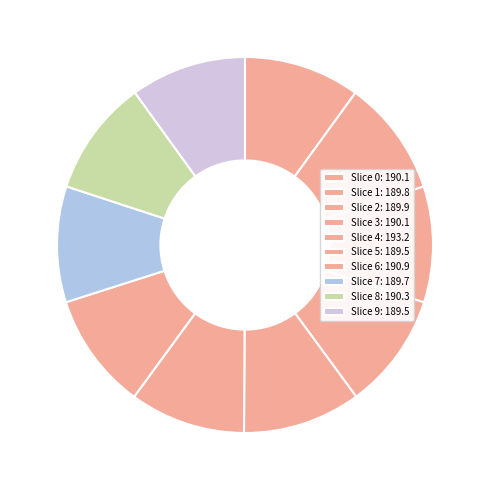

Which slice is the largest?

4